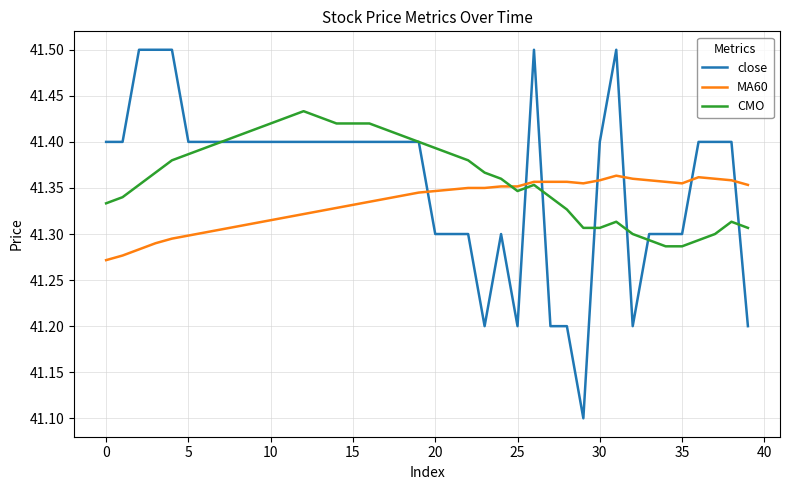

At how many categories does at least one series exceed 41?

40